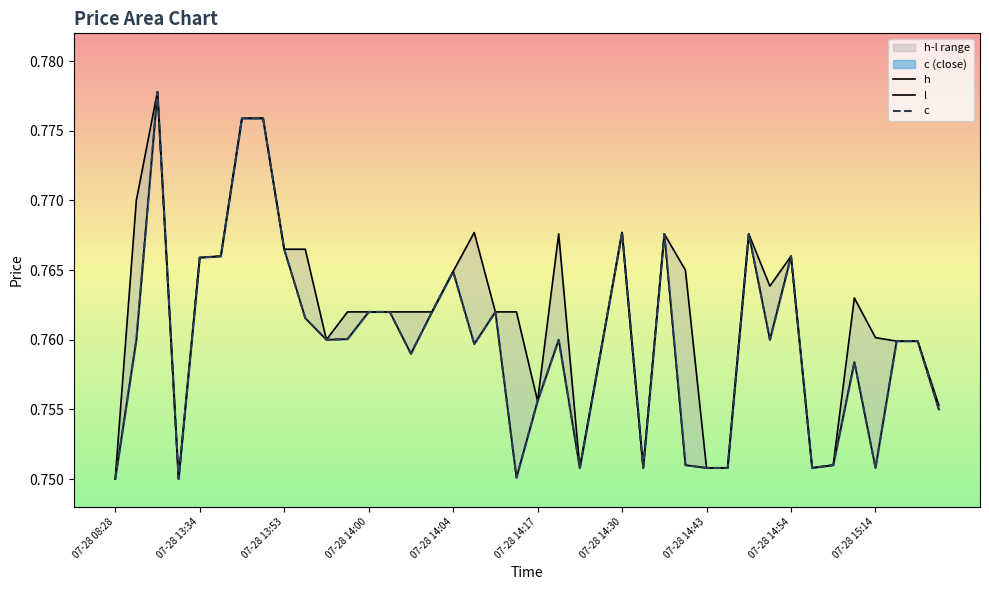

Which series has the largest range (max minus min)?

h